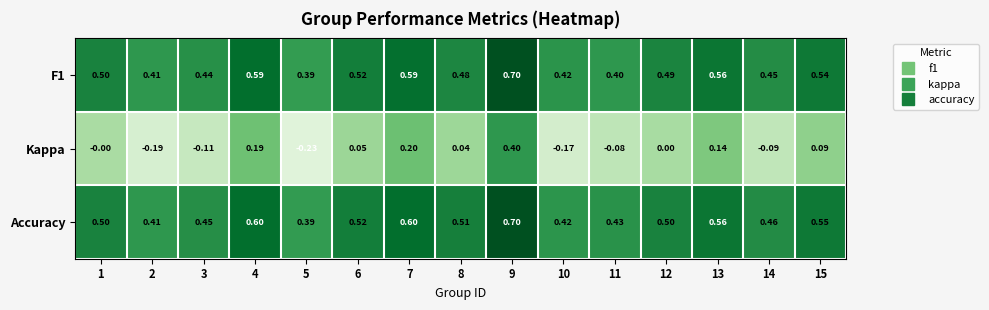

Which label corresponds to the largest value in the chart?

9